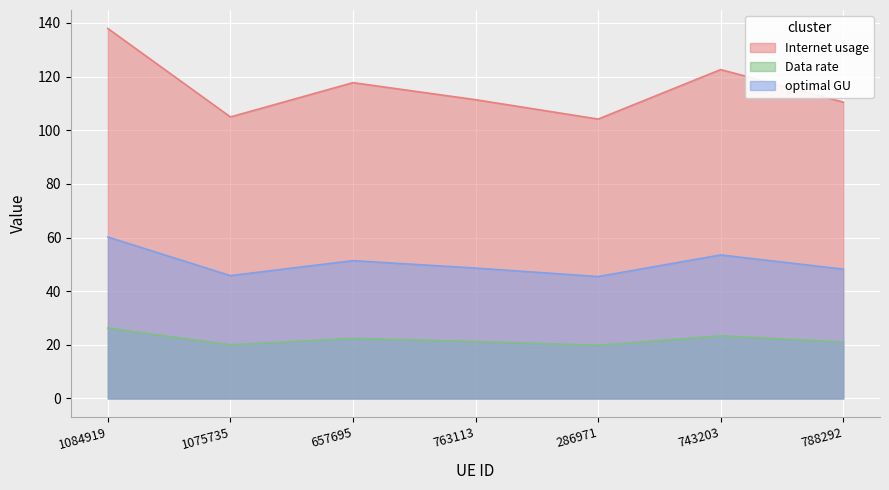

True or false: Data rate and Internet usage cross at least once.

False